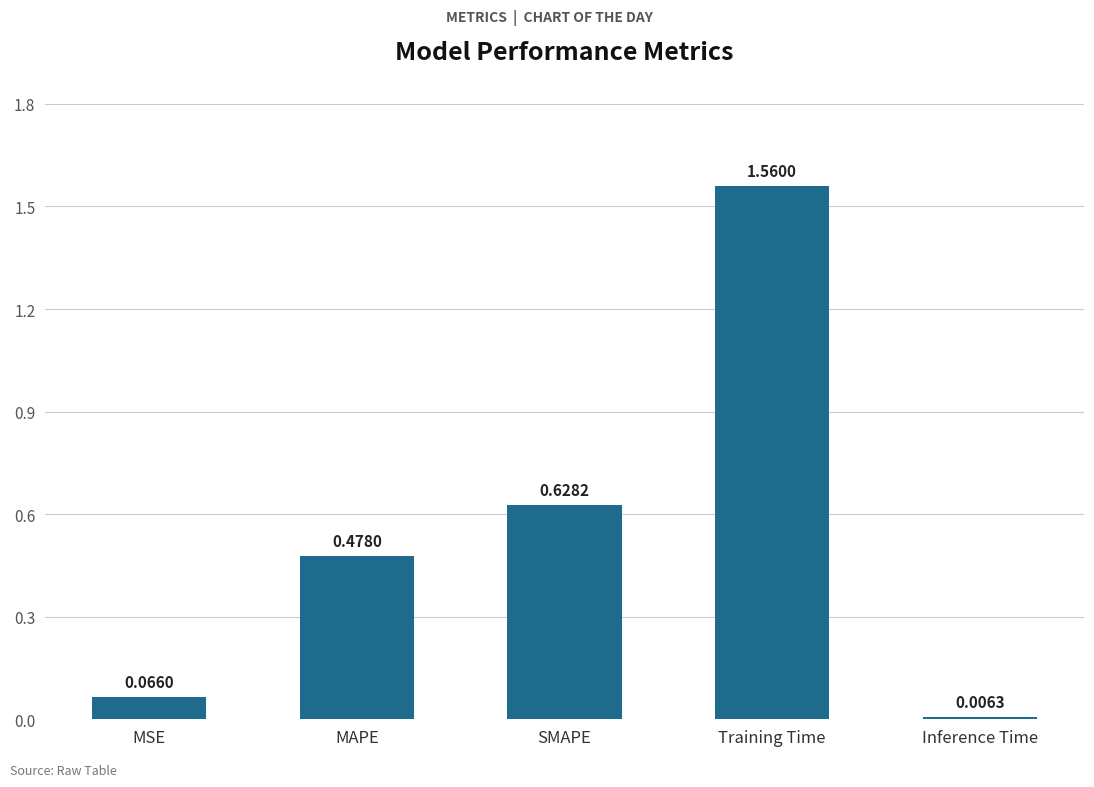

Is it true that the value at MAPE is 0.7?

False